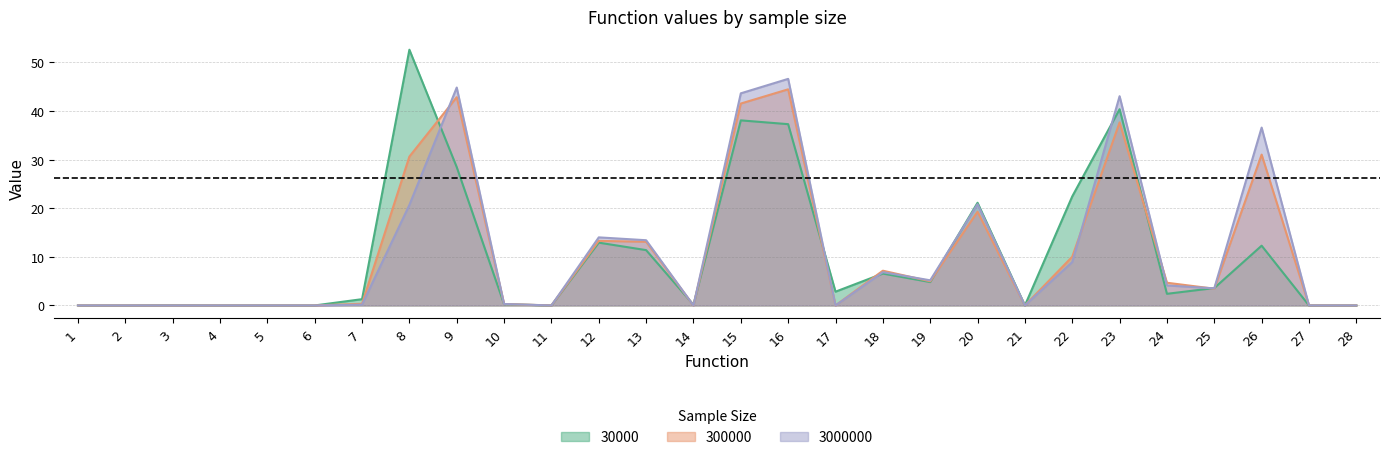

Is the value of 3000000 at 4 greater than the value of 30000 at 19?

No